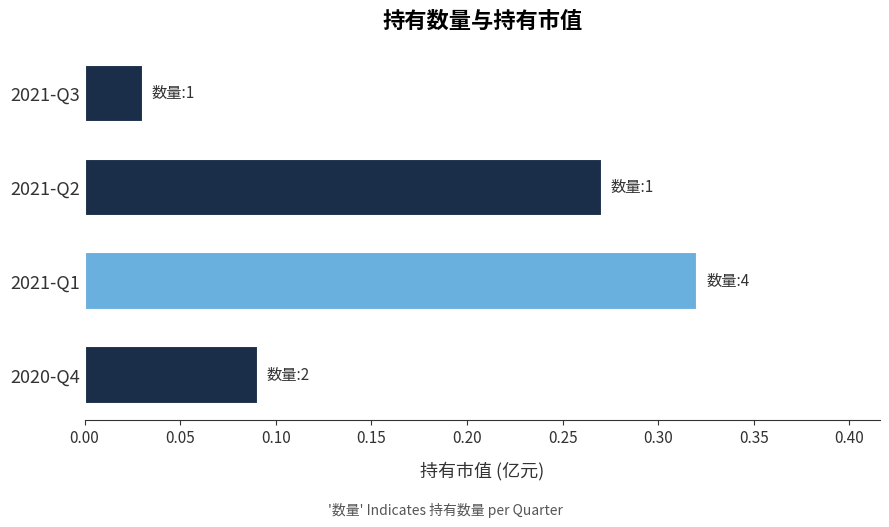

What is the average value?

0.2